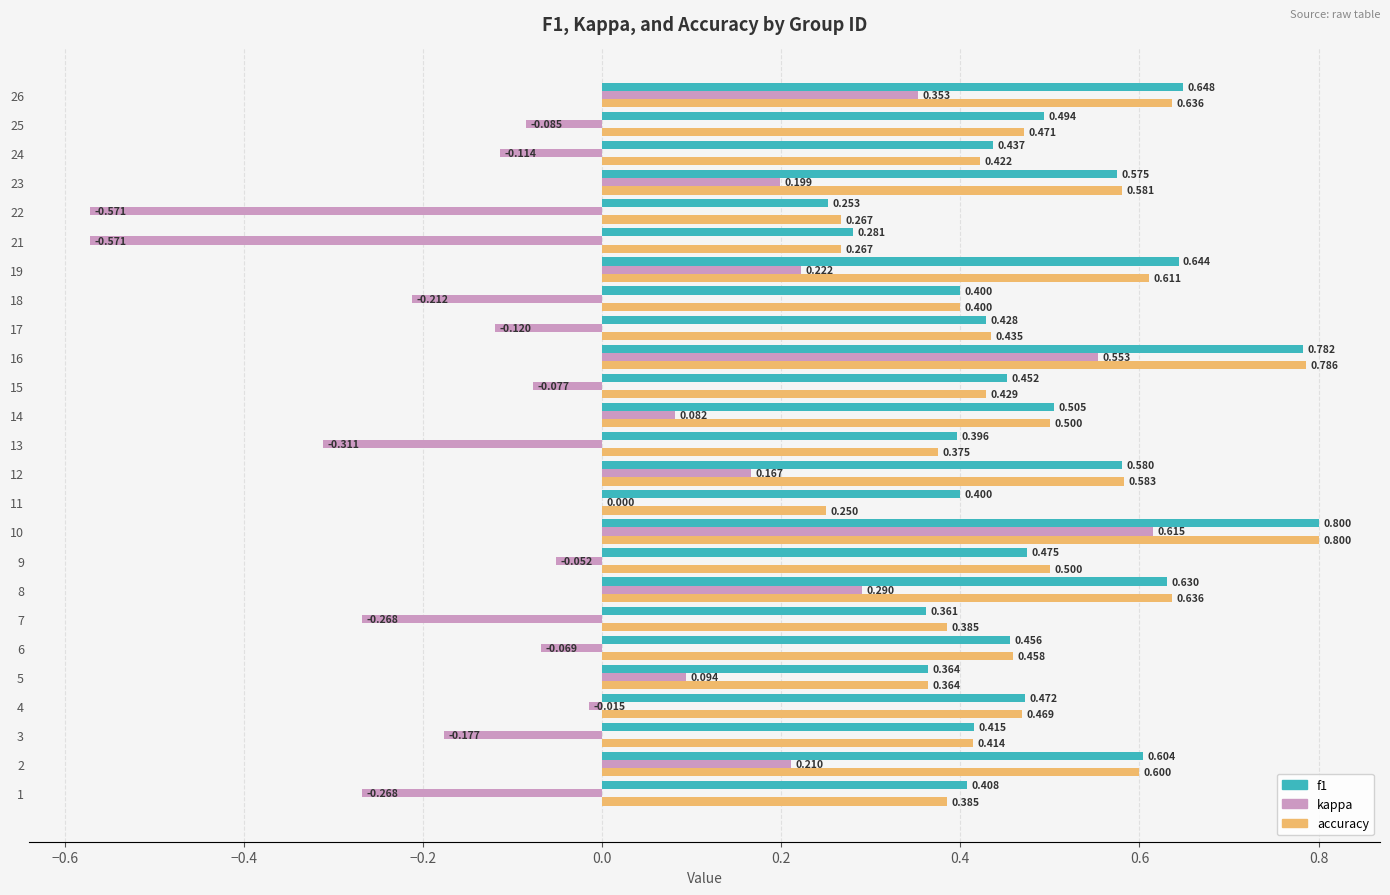

What is the total value across all series at 10?

2.2